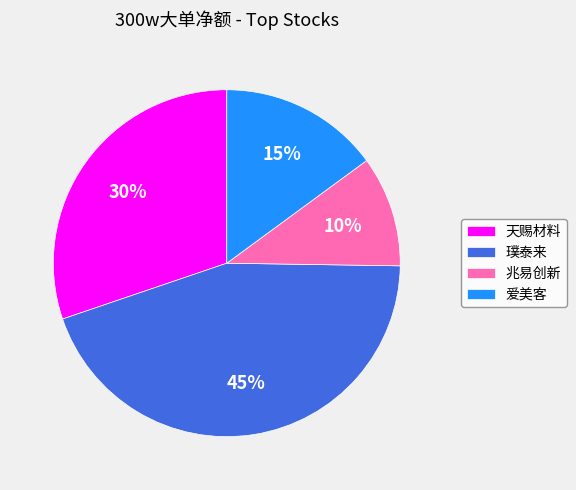

To the nearest percent, what portion does 璞泰来 represent?

45%